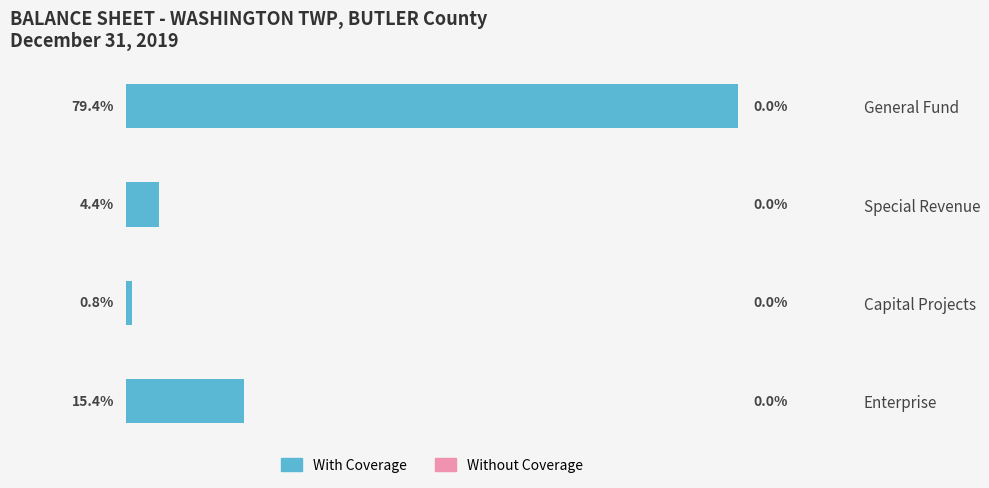

At which category does the chart reach its minimum across all series?

Capital Projects